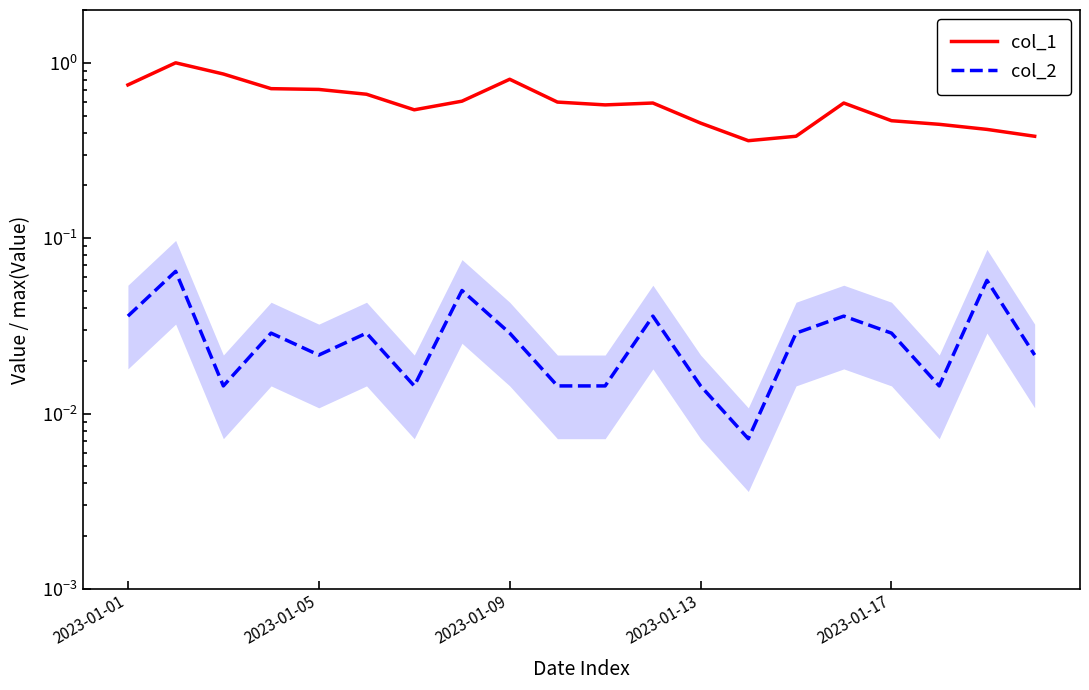

Does the chart have visible grid lines?

No